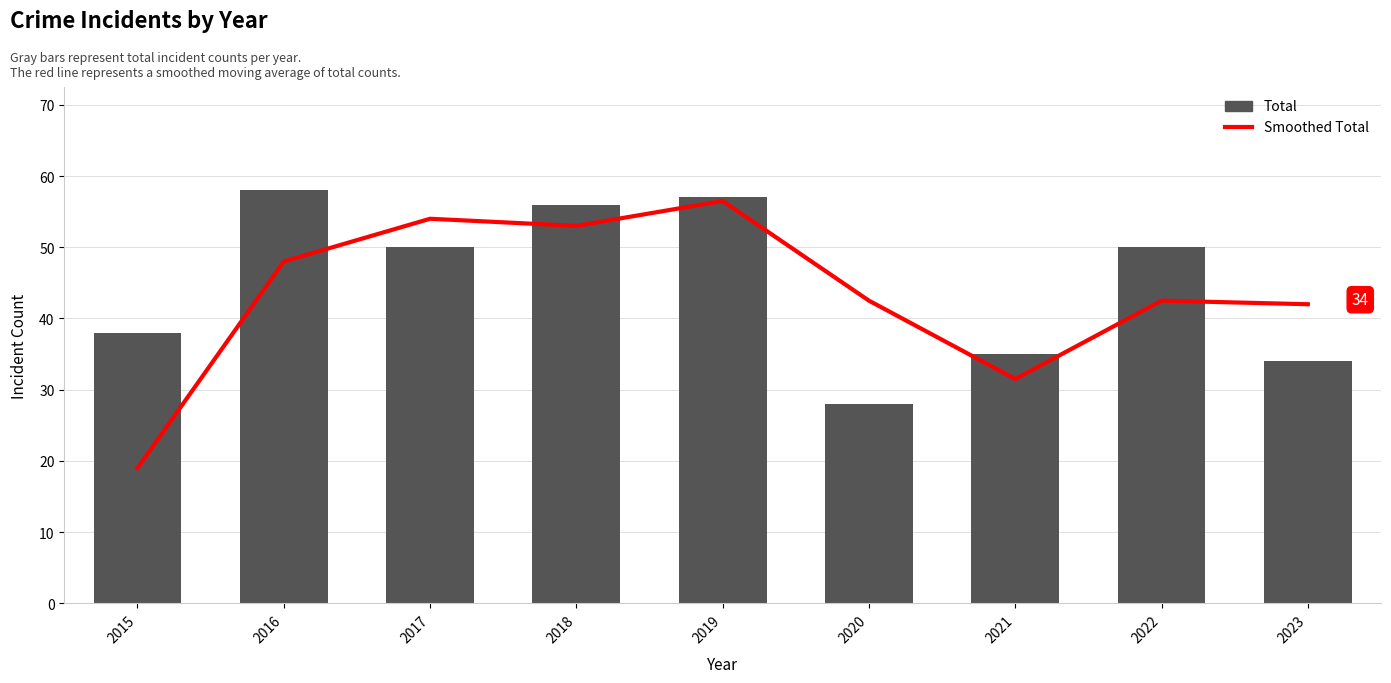

Rank the series by their maximum value, from lowest to highest.

Smoothed Total, Total